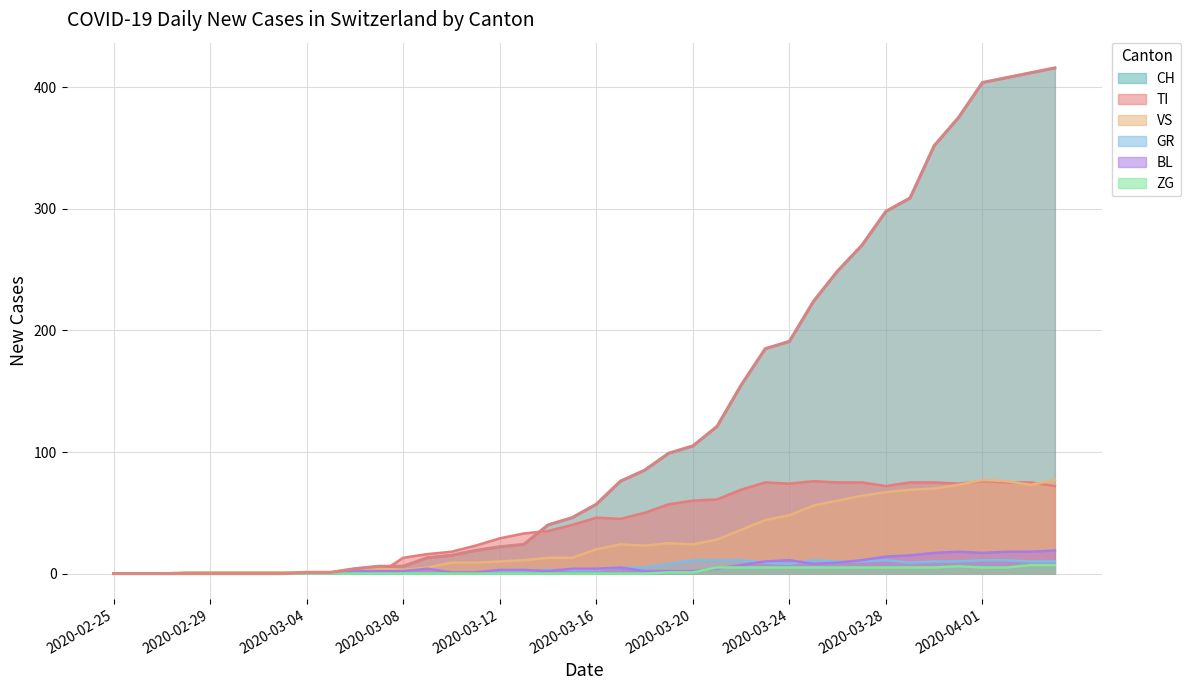

True or false: VS has a value of 84 at 2020-03-25.

False